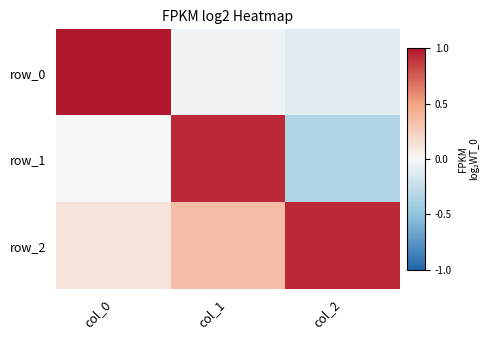

Rank the categories by row_2 value from highest to lowest.

col_2, col_1, col_0